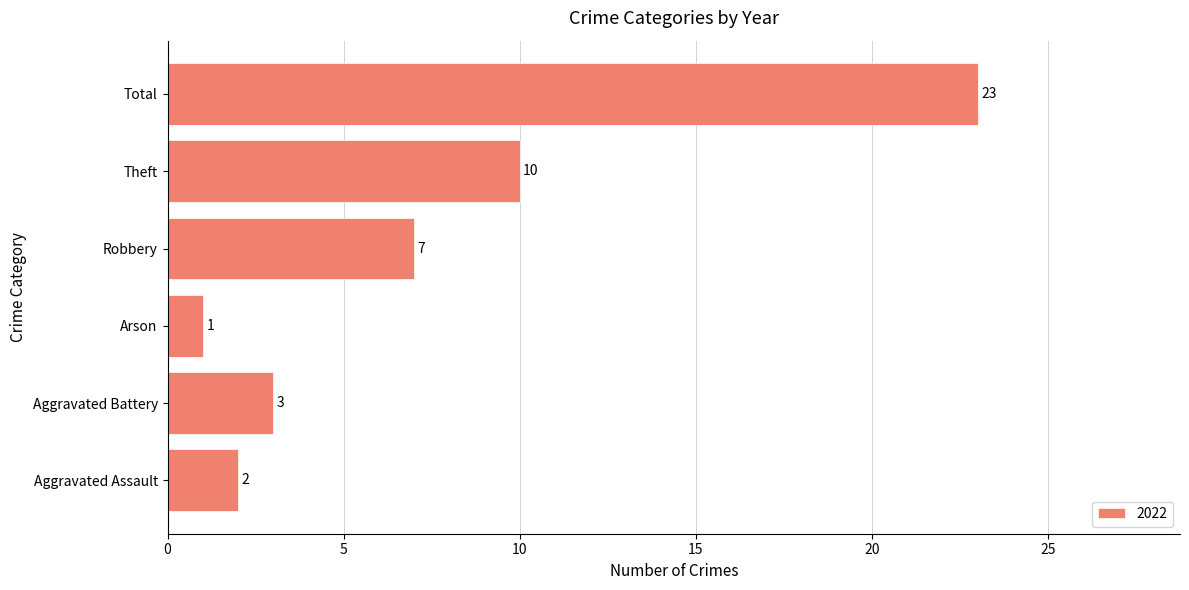

Rank the categories by value from highest to lowest.

Total, Theft, Robbery, Aggravated Battery, Aggravated Assault, Arson